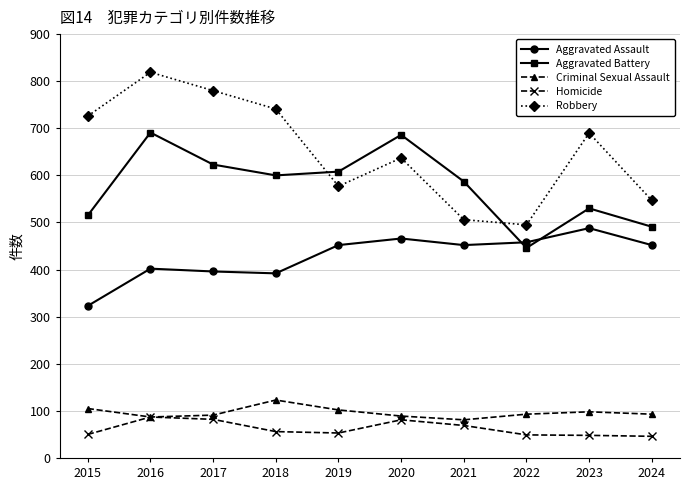

How many data points does each series have?

10